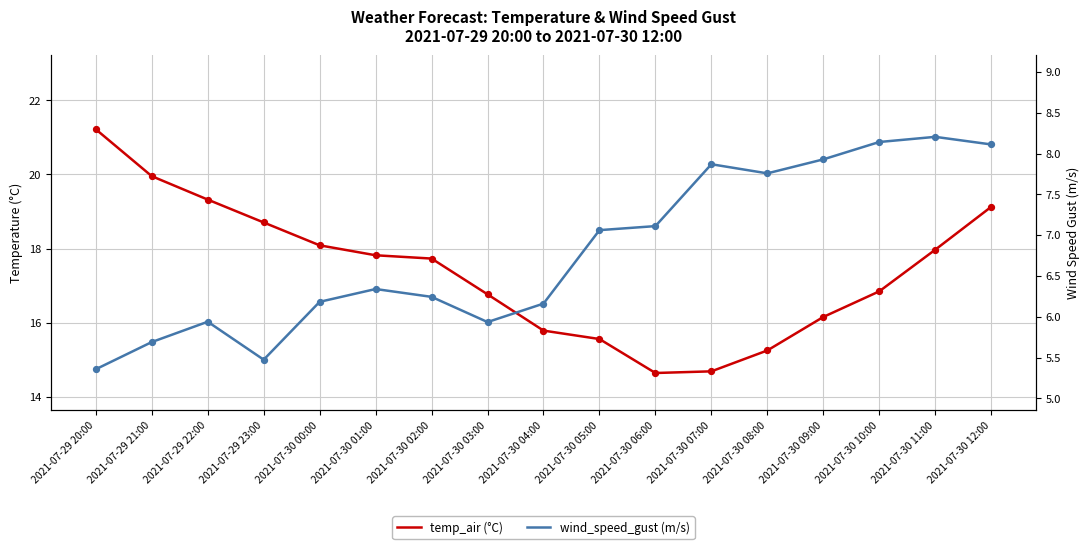

At how many categories does at least one series exceed 20?

1